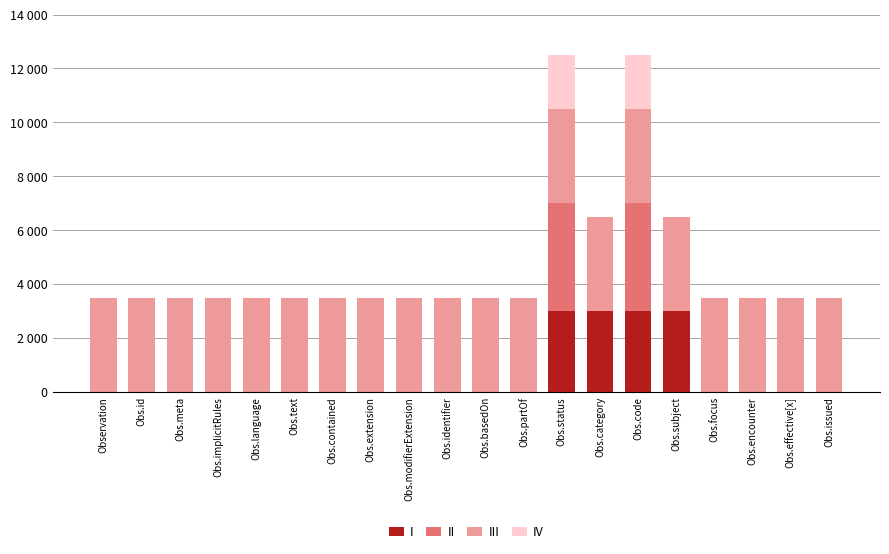

At how many categories does at least one series exceed 3062?

20